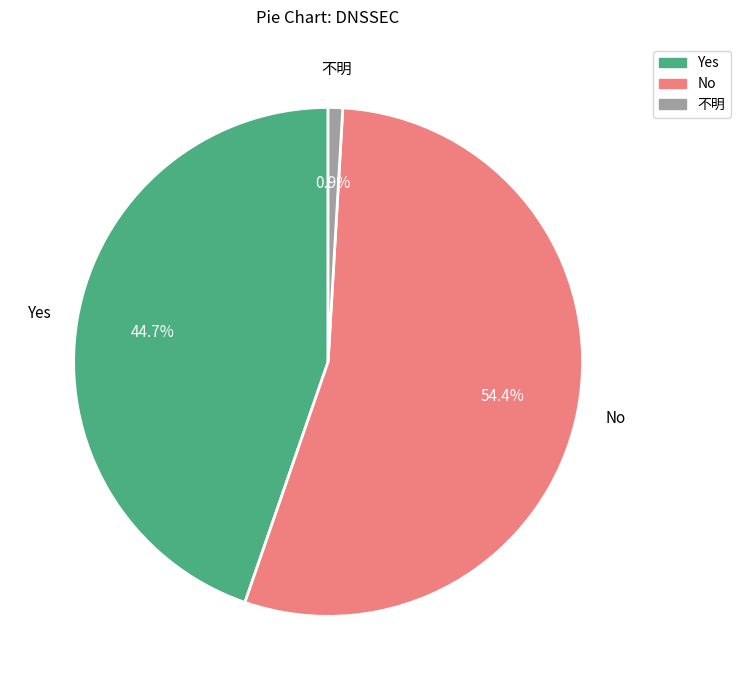

What is the largest slice in the pie chart?

No